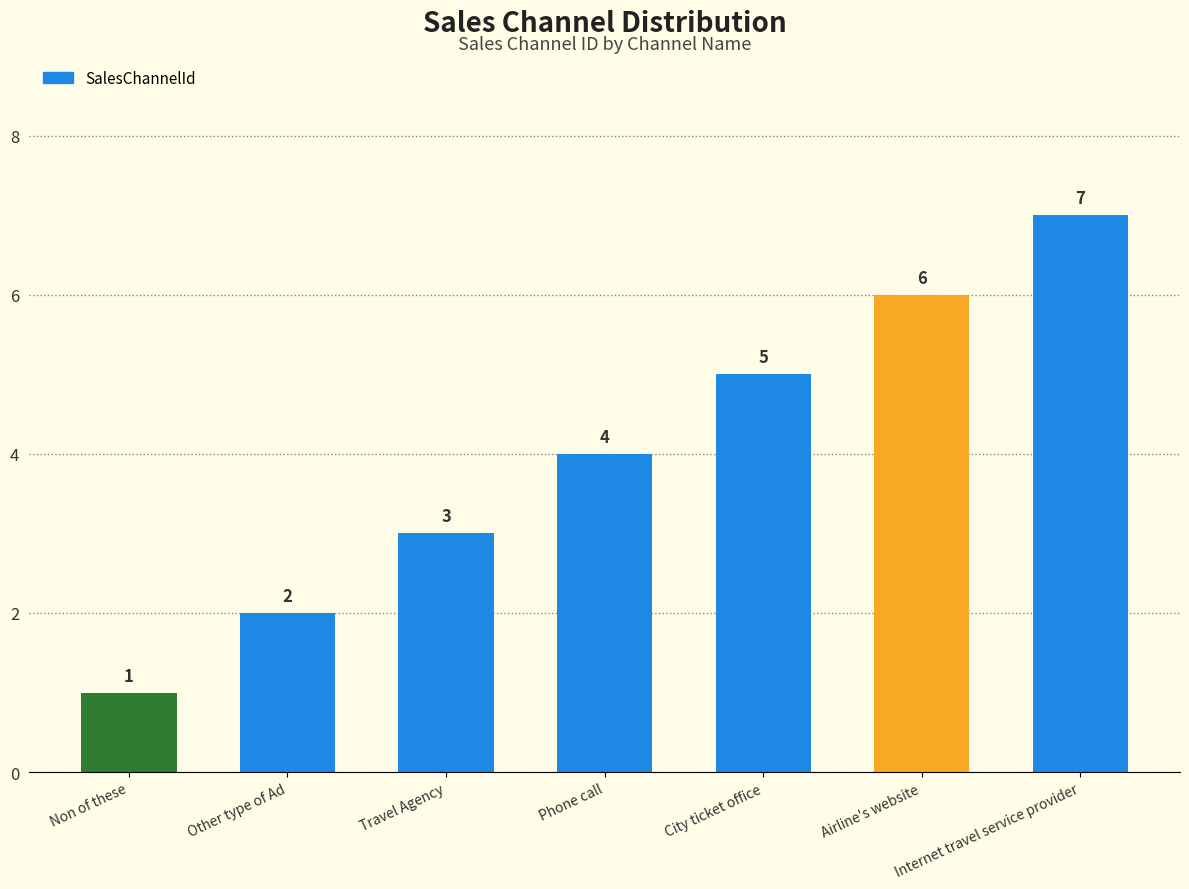

What is the maximum value shown in the chart?

7